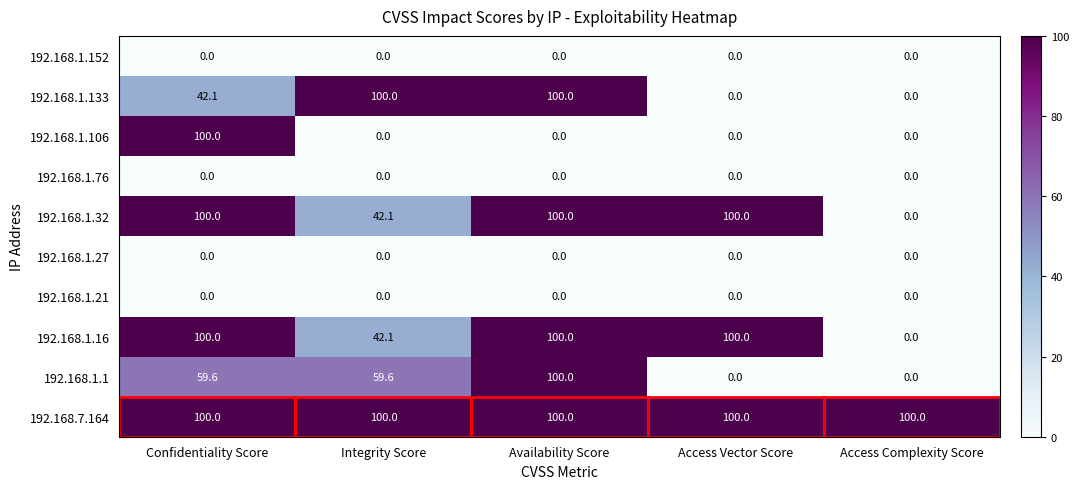

What is the average value of the 192.168.1.16 series?

68.4